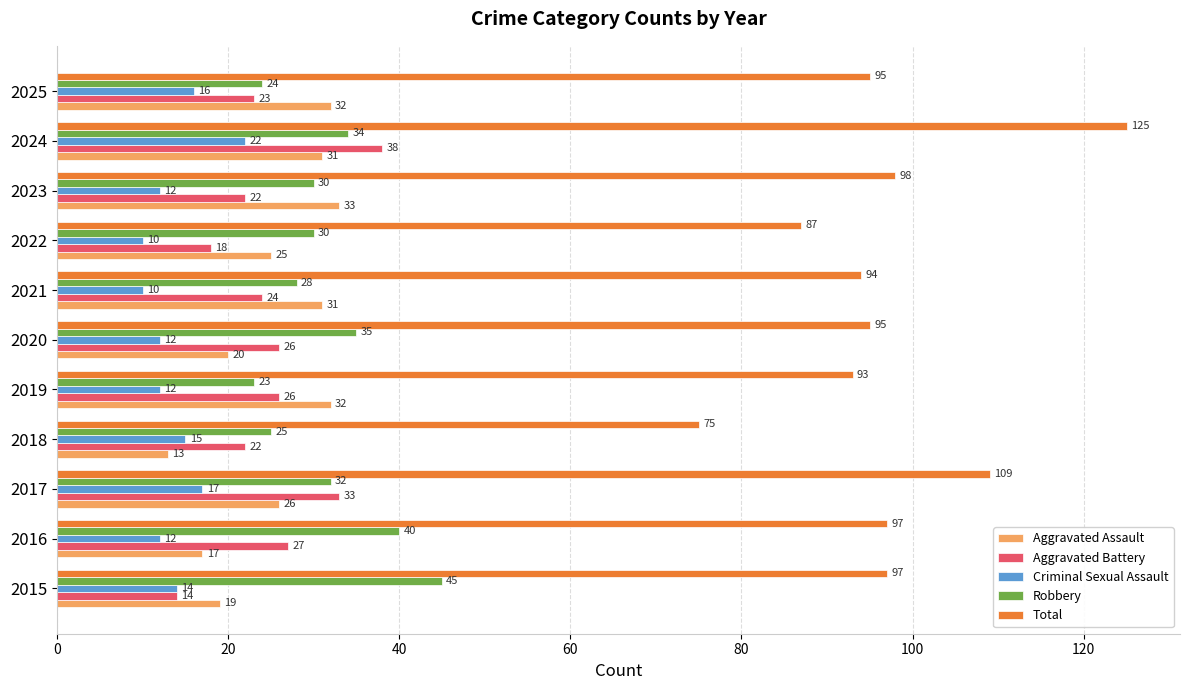

The Aggravated Assault series shows 22 at 2018. True or false?

False